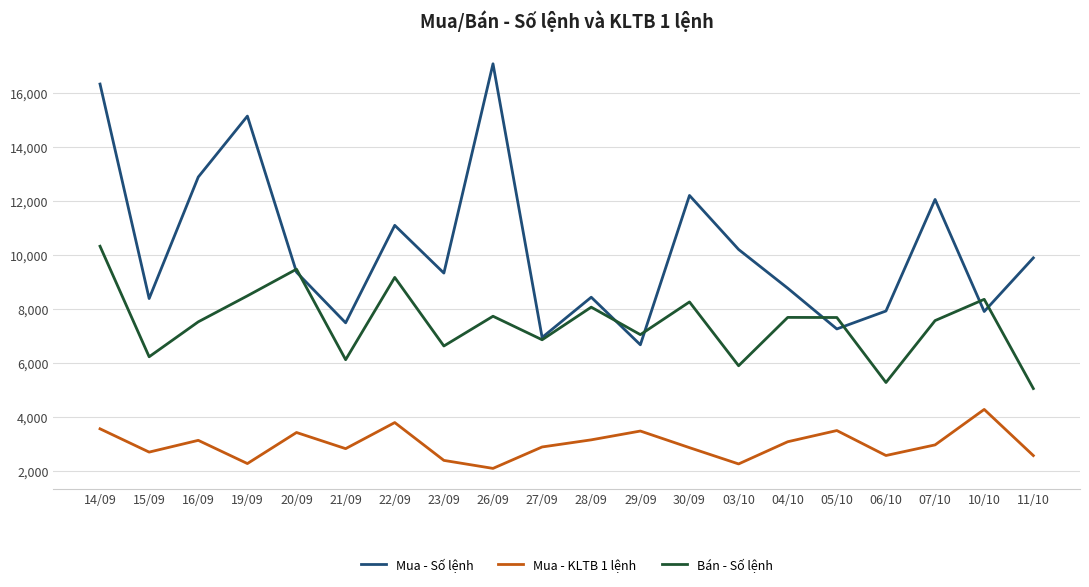

True or false: Mua - KLTB 1 lệnh and Mua - Số lệnh intersect in this chart.

False